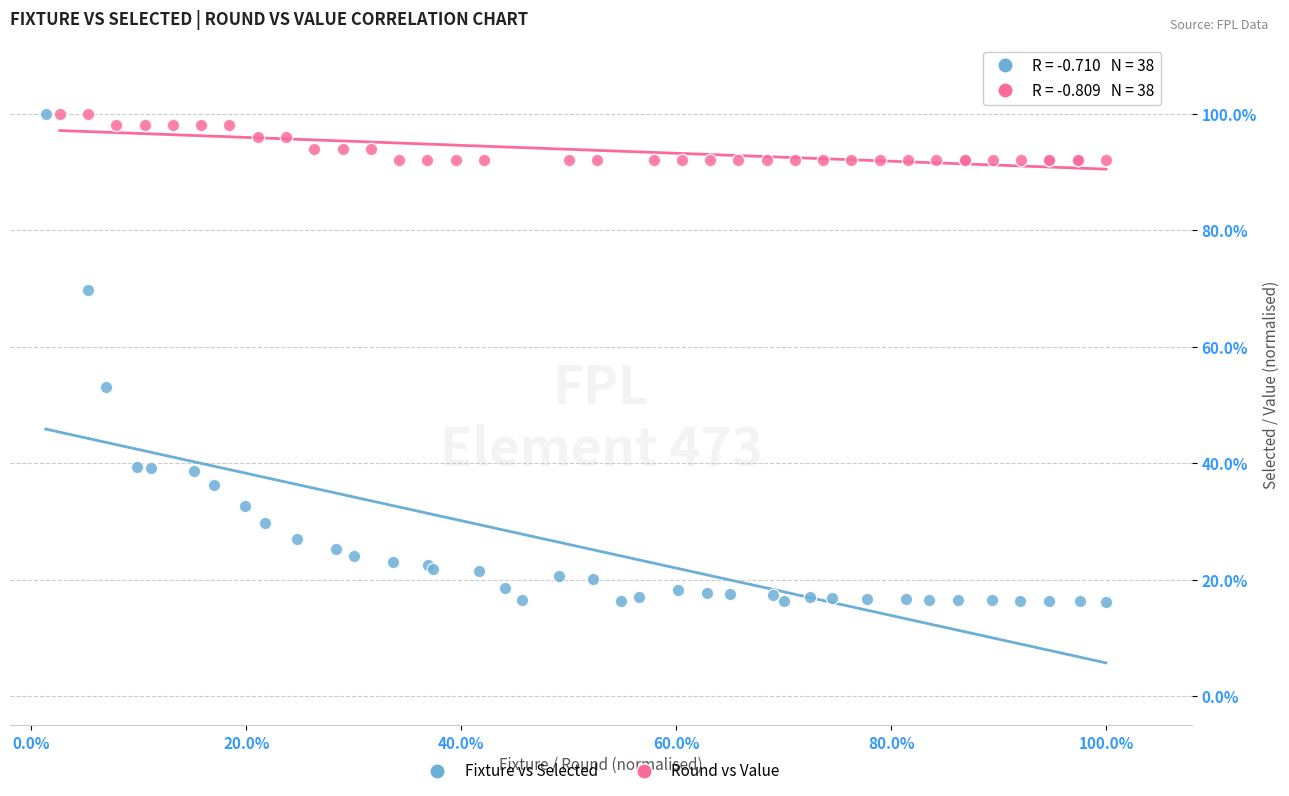

What are all the series names shown in the legend?

Fixture vs Selected, Round vs Value